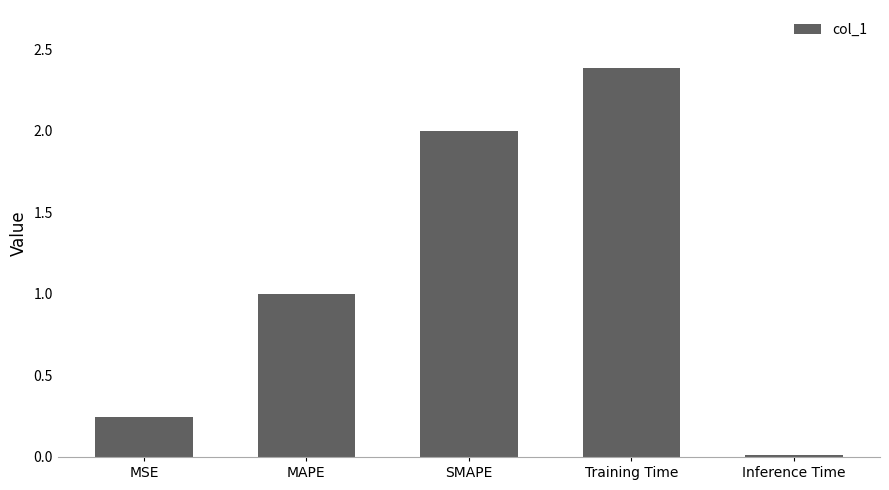

Are the bars horizontal?

No